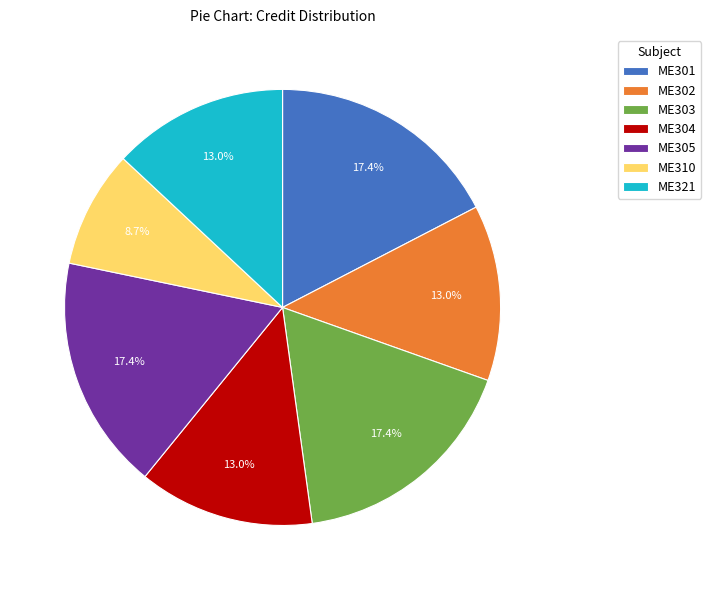

Which slice is the smallest?

ME310